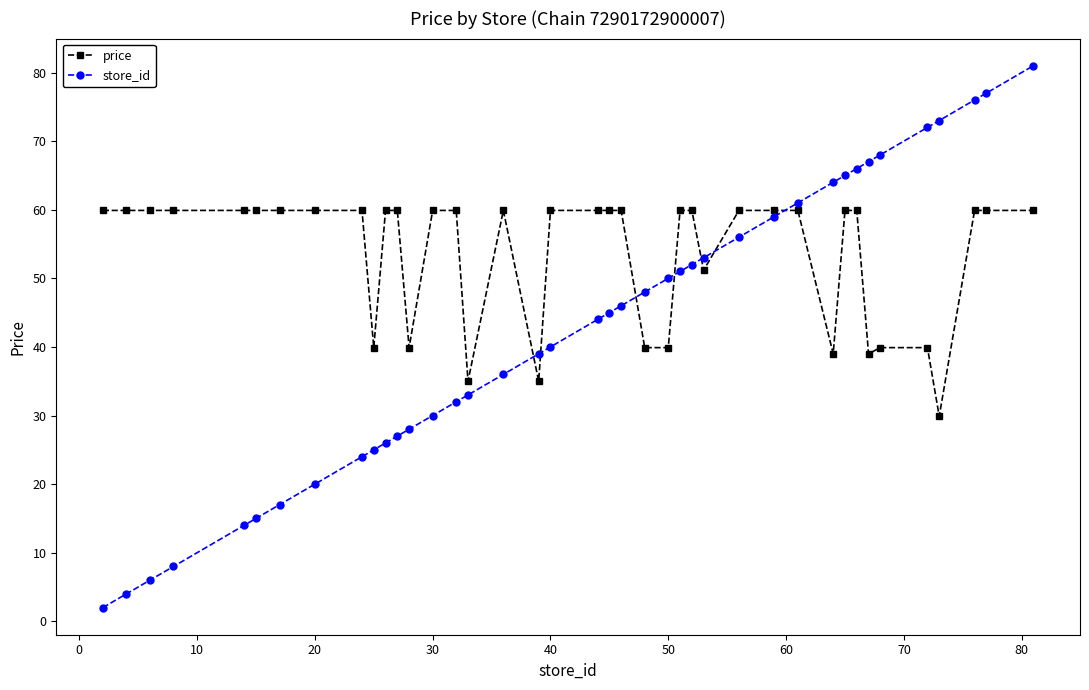

Which series has the largest total across all categories?

price